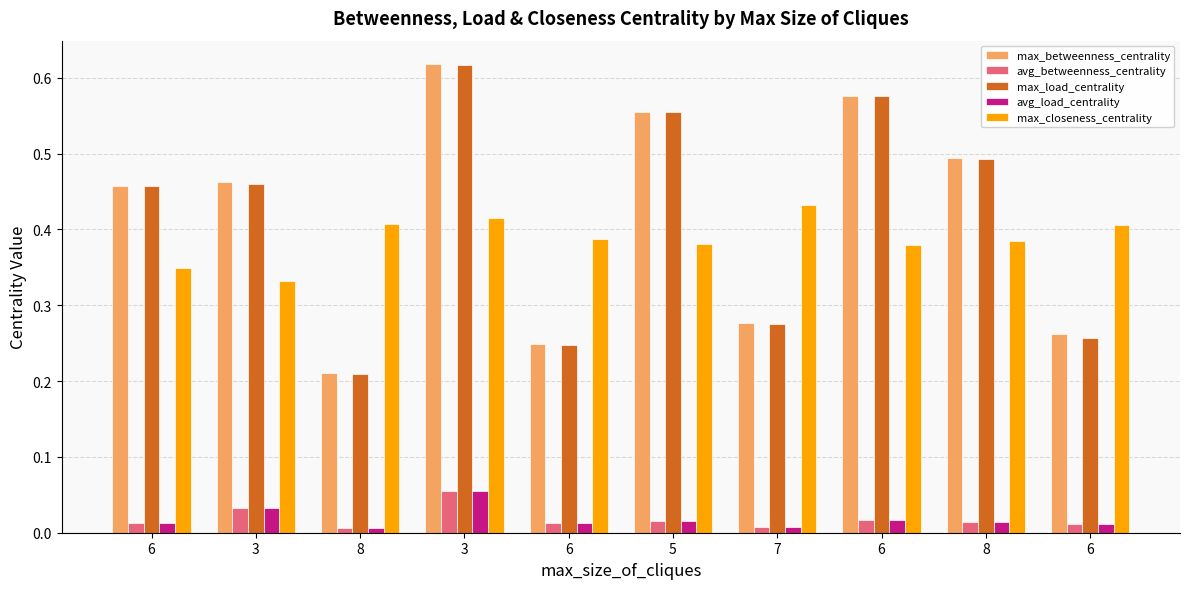

What is the total value across all series at 3?

1.3